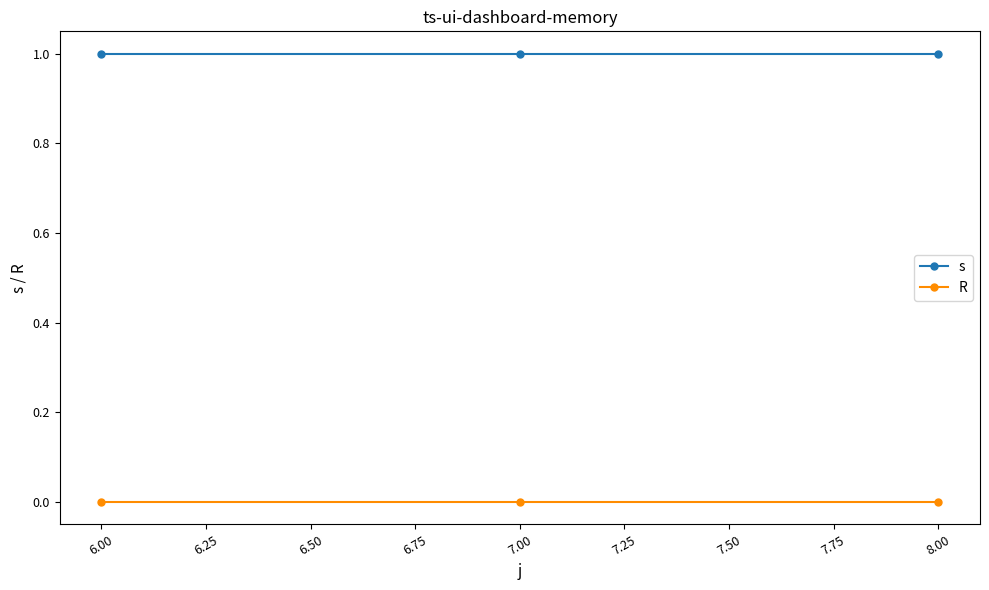

What is the label of the 2nd point from the right?

7.00